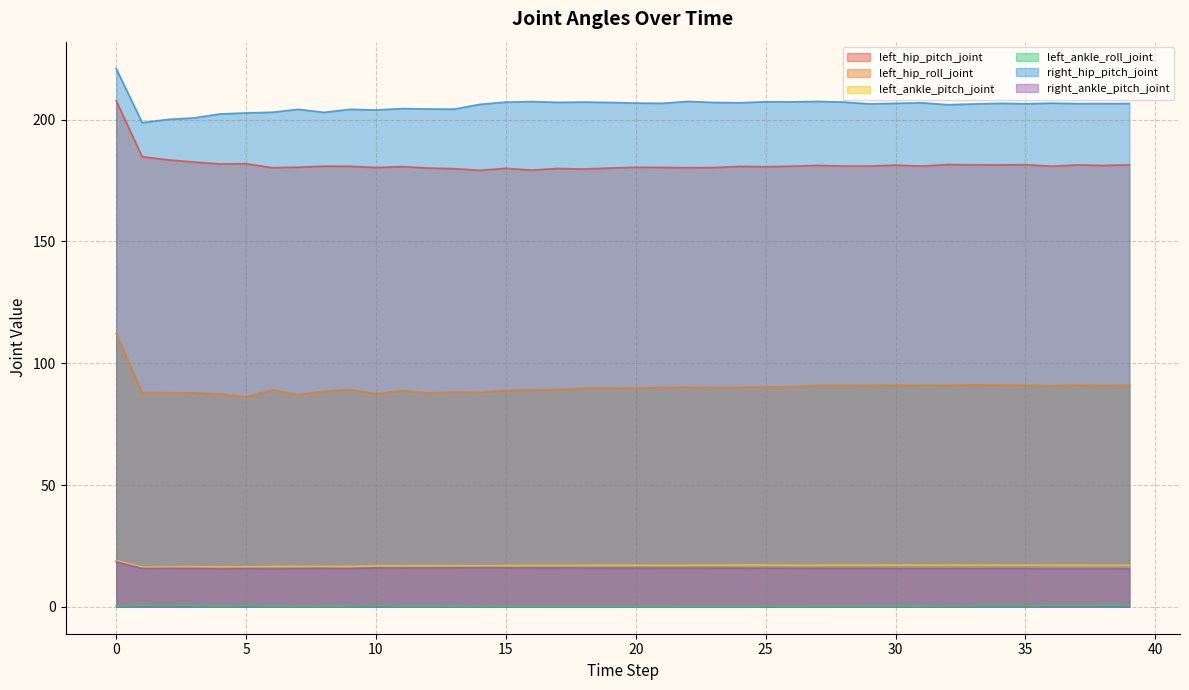

True or false: left_ankle_pitch_joint and left_hip_pitch_joint cross at least once.

False